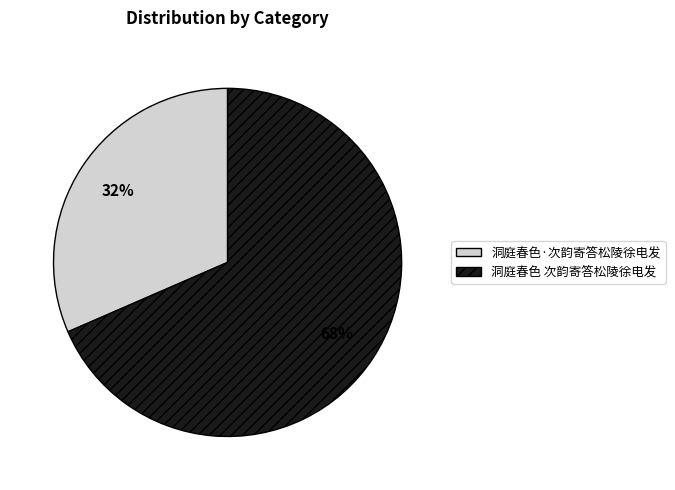

To the nearest percent, what is the average slice percentage?

50%